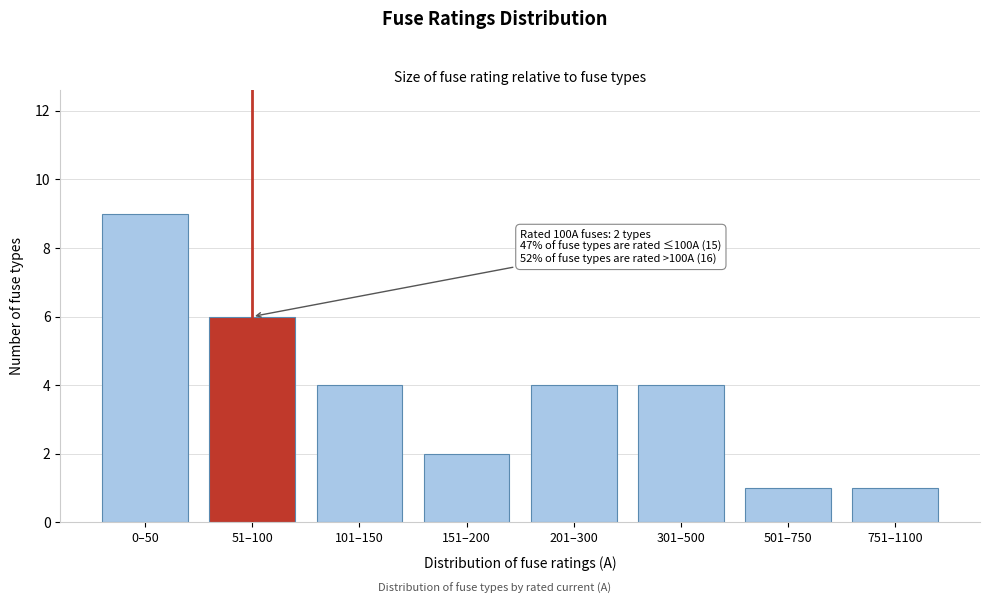

Reading left to right, transcribe all the data shown in this chart.

9	6	4	2	4	4	1	1